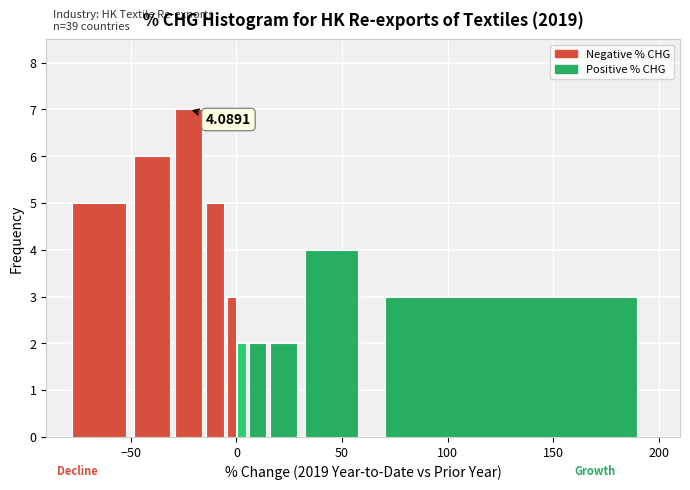

Read against the x-axis, roughly where is the centre of the tallest bar?

-20